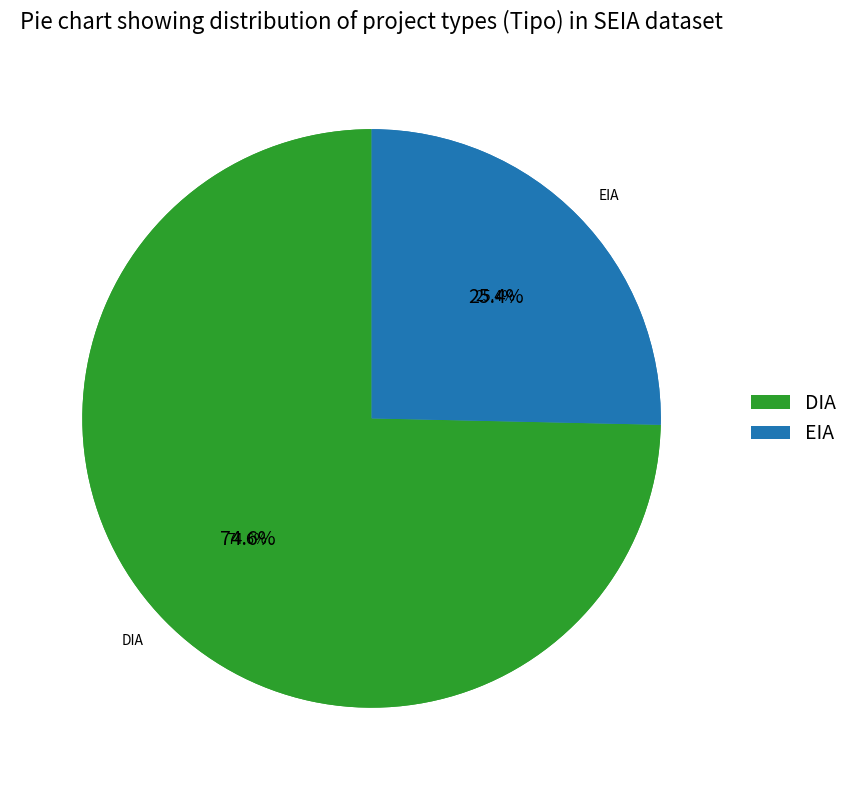

Count the number of slices in the pie.

2